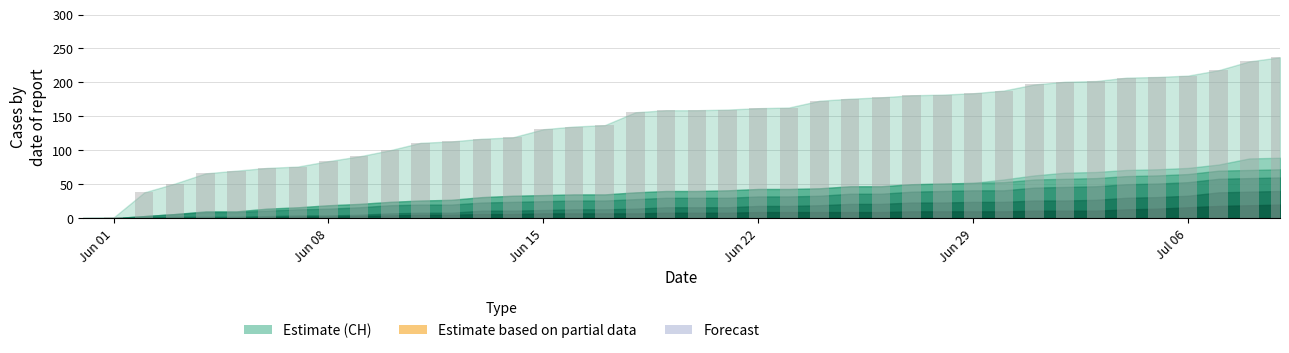

What is the sum of all values?

5646